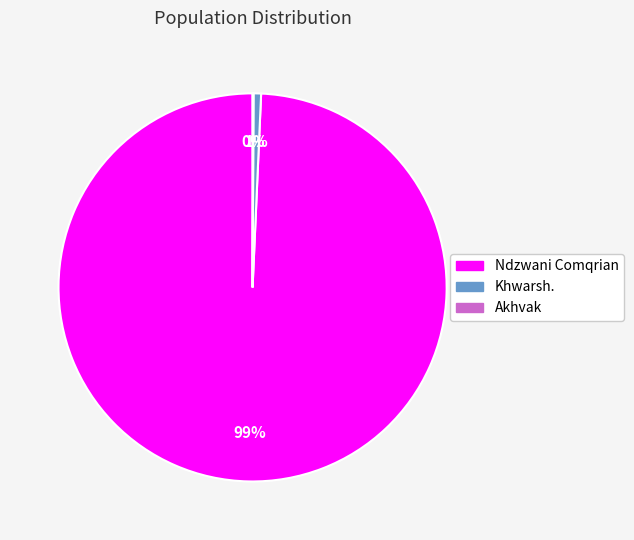

Do Ndzwani Comqrian and Khwarsh. together represent more than half of the pie?

Yes